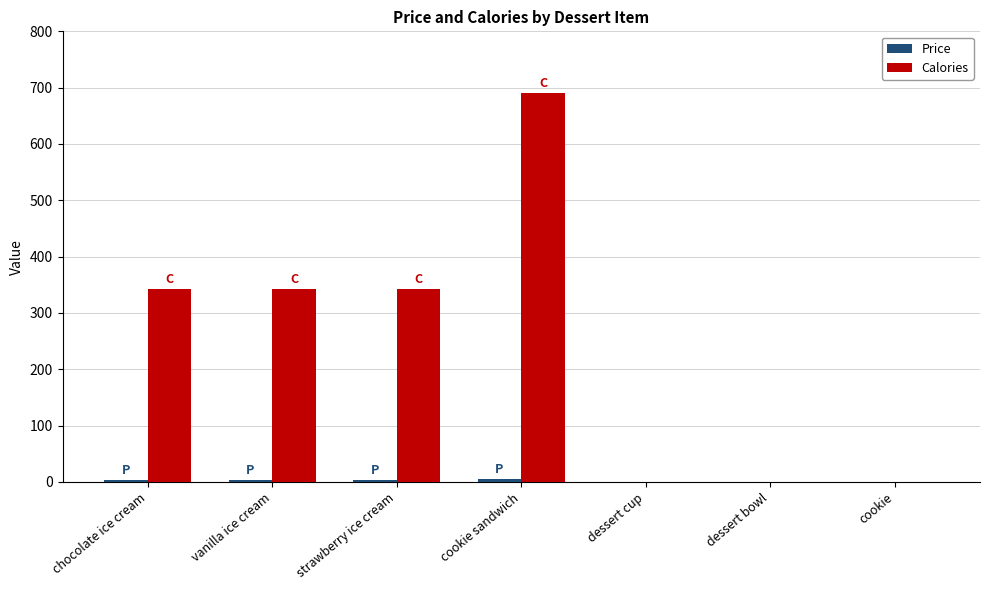

Which series changed the most between vanilla ice cream and cookie sandwich?

Calories